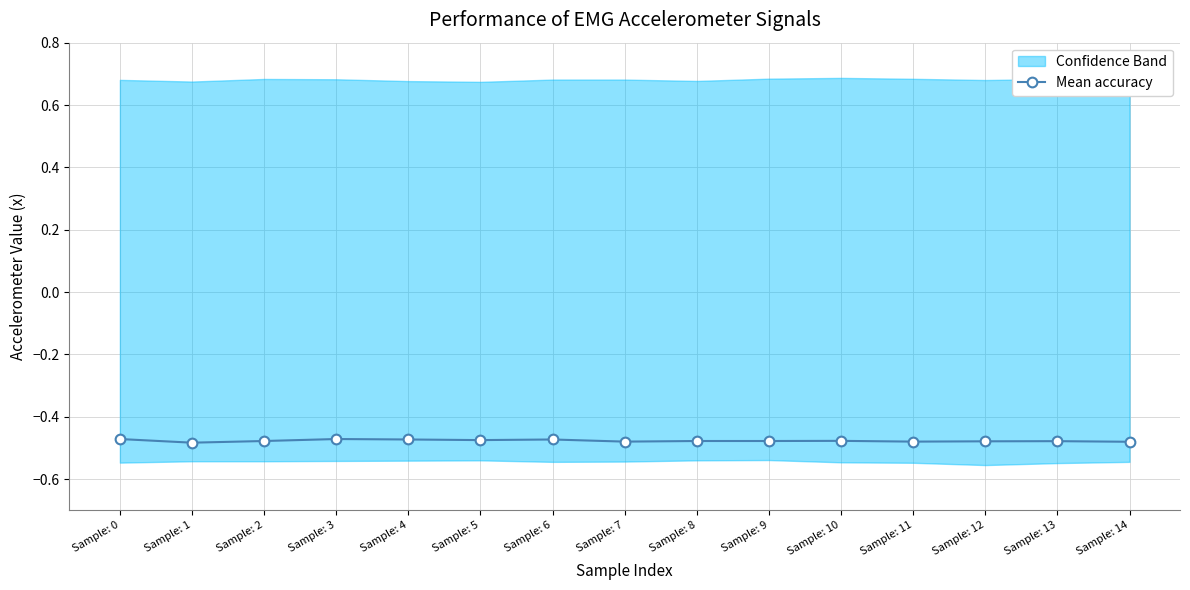

What is the value of the 10th point from the left?

-0.5